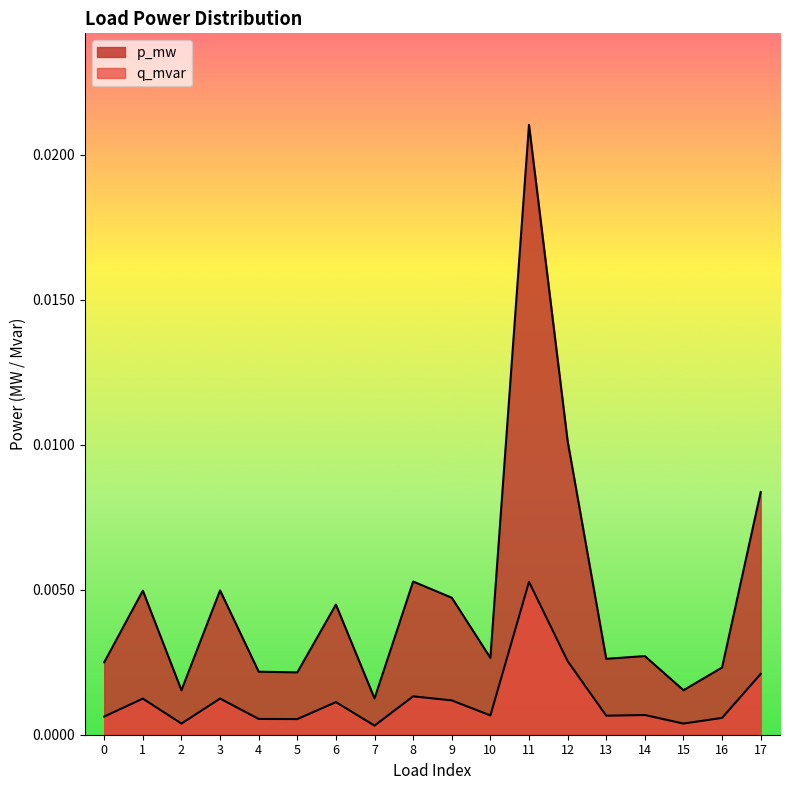

Which has a higher value, 10 or 6?

6